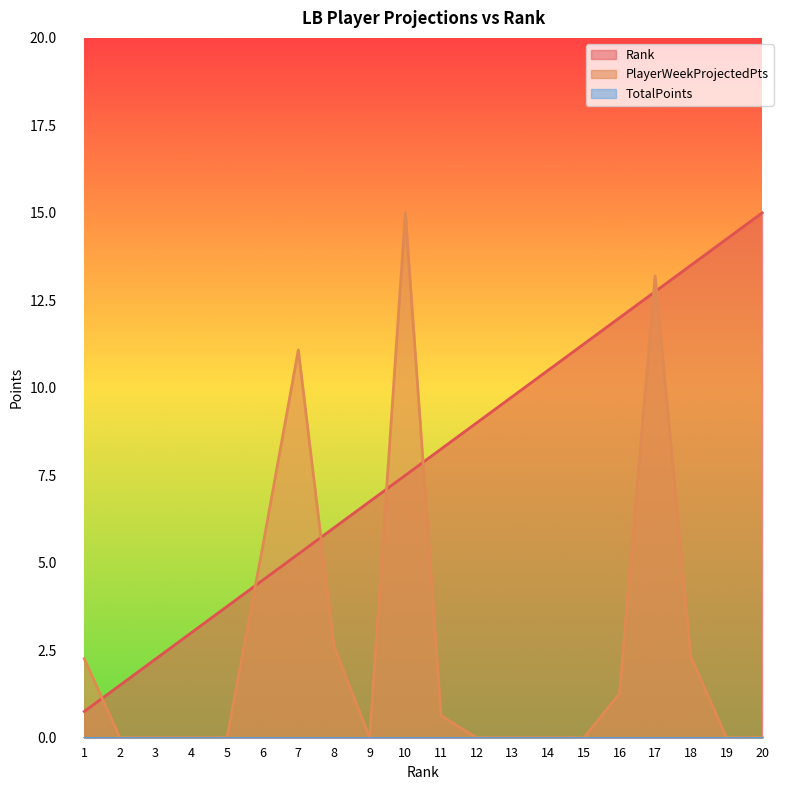

Reading right to left, transcribe all the data shown in this chart.

Rank: 15.0	14.2	13.5	12.8	12.0	11.2	10.5	9.8	9.0	8.2	7.5	6.8	6.0	5.2	4.5	3.8	3.0	2.2	1.5	0.8
PlayerWeekProjectedPts: 0.0	0.0	2.3	13.2	1.3	0.0	0.0	0.0	0.0	0.6	15.0	0.0	2.6	11.1	5.5	0.0	0.0	0.0	0.0	2.3